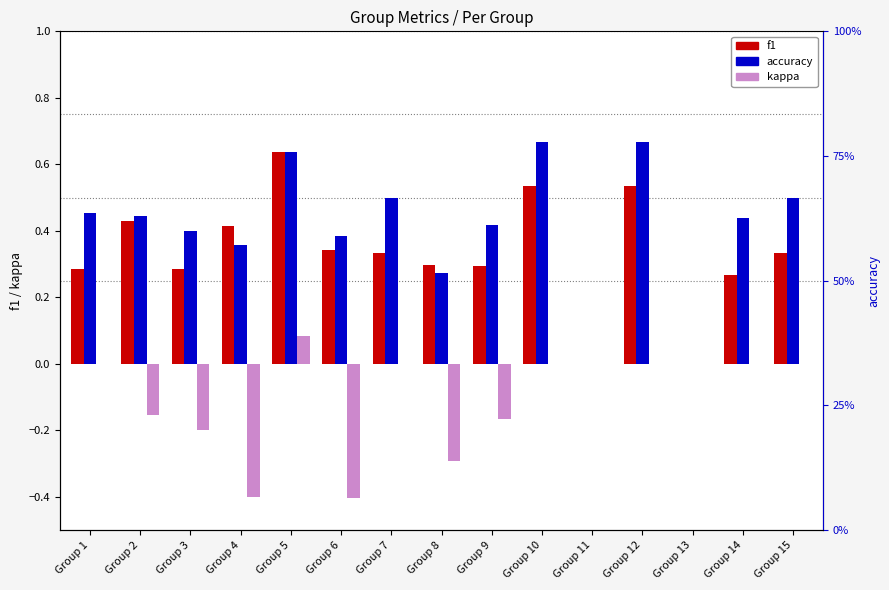

Reading left to right, what are all the values shown in this chart?

f1: 0.3	0.4	0.3	0.4	0.6	0.3	0.3	0.3	0.3	0.5	0.0	0.5	0.0	0.3	0.3
accuracy: 0.5	0.4	0.4	0.4	0.6	0.4	0.5	0.3	0.4	0.7	0.0	0.7	0.0	0.4	0.5
kappa: 0.0	-0.2	-0.2	-0.4	0.1	-0.4	0.0	-0.3	-0.2	0.0	0.0	0.0	0.0	0.0	0.0